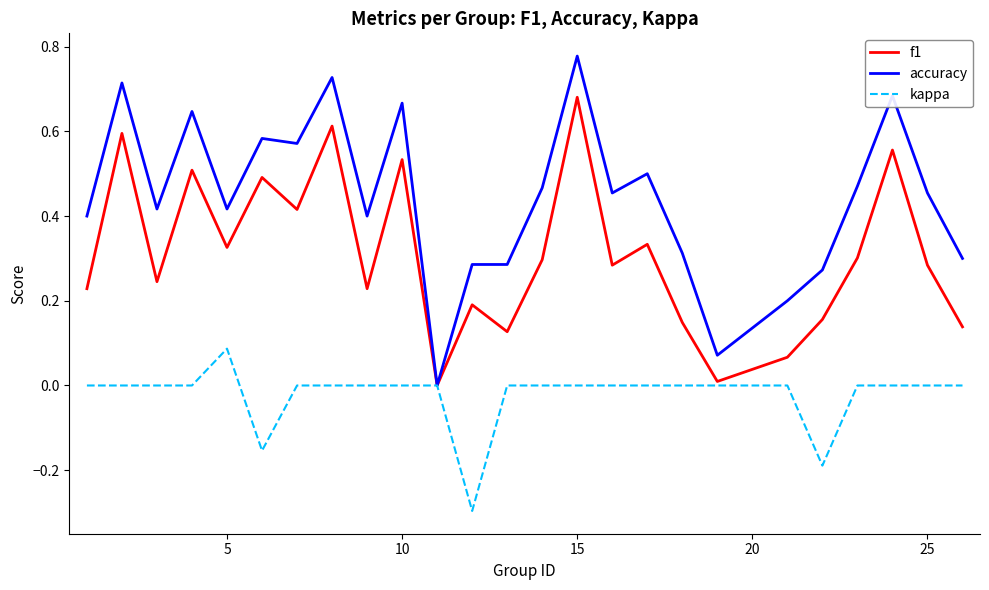

Rank the series by their average value, from lowest to highest.

kappa, f1, accuracy